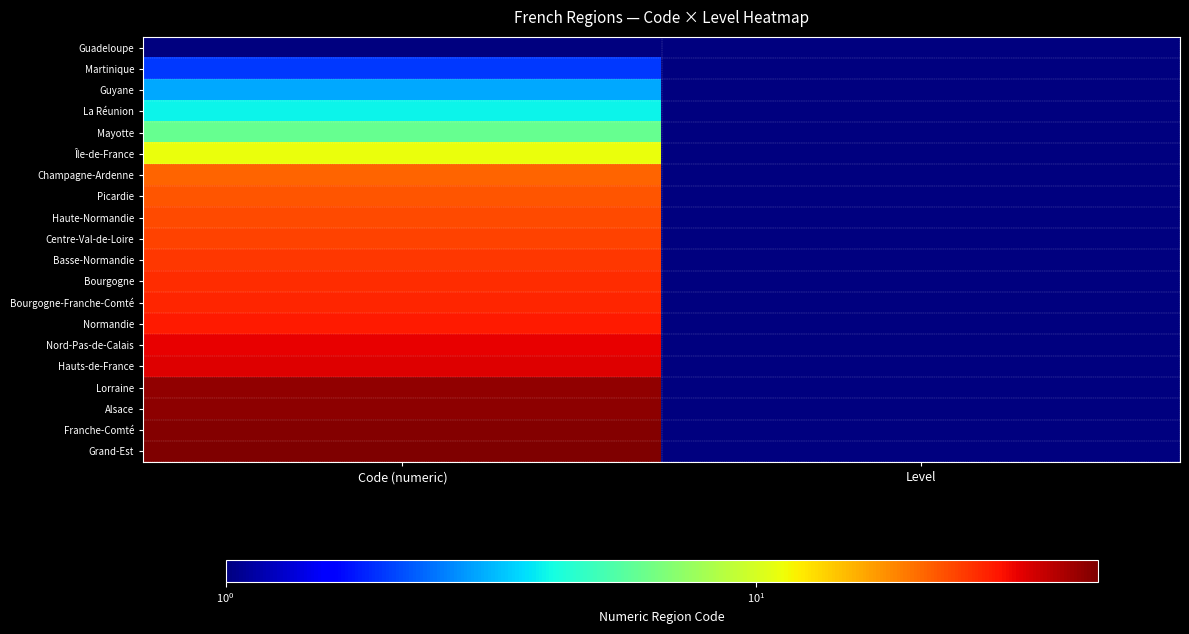

What is the total value across all series at Level?

20